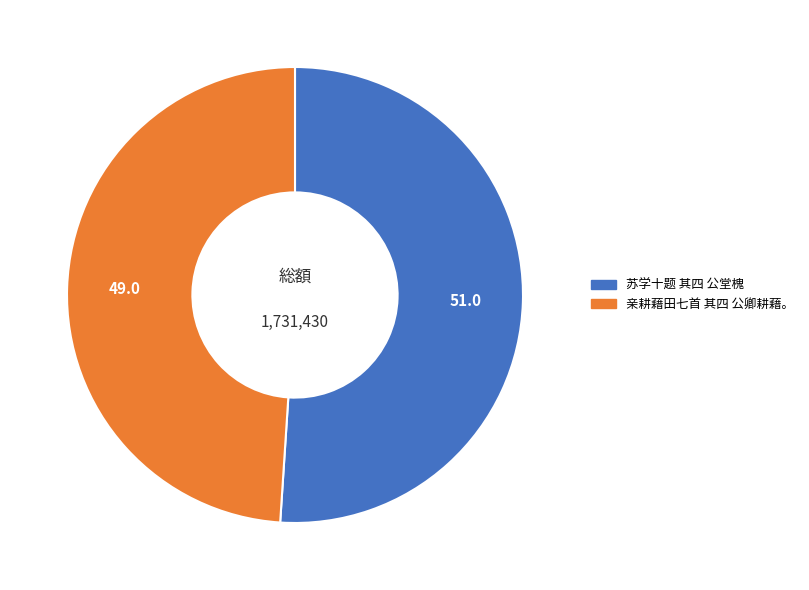

Rank the categories by value from highest to lowest.

苏学十题 其四 公堂槐, 亲耕藉田七首 其四 公卿耕藉。